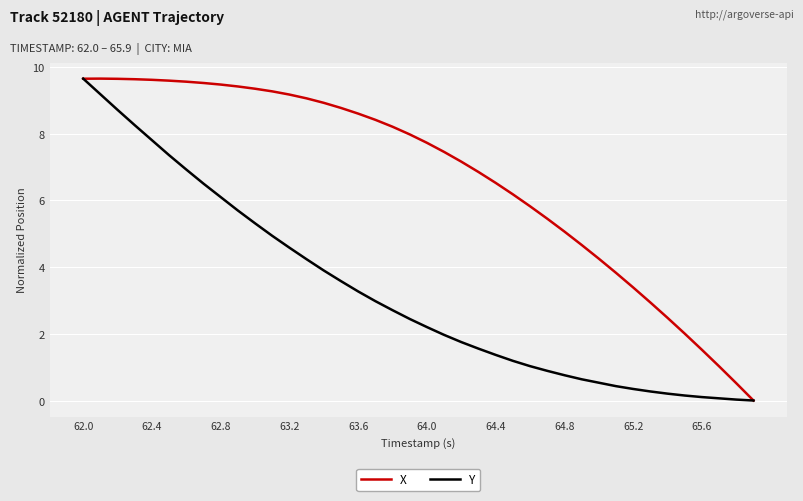

Which series has the largest total across all categories?

X